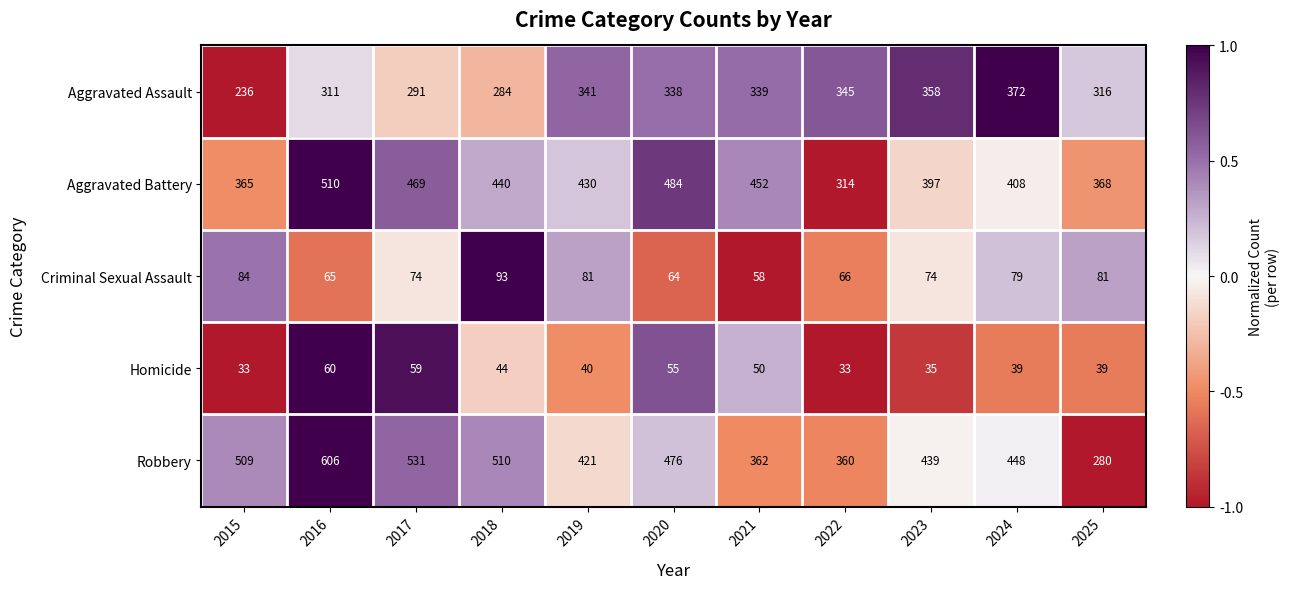

List the series in order of their peak value, highest first.

Robbery, Aggravated Battery, Aggravated Assault, Criminal Sexual Assault, Homicide